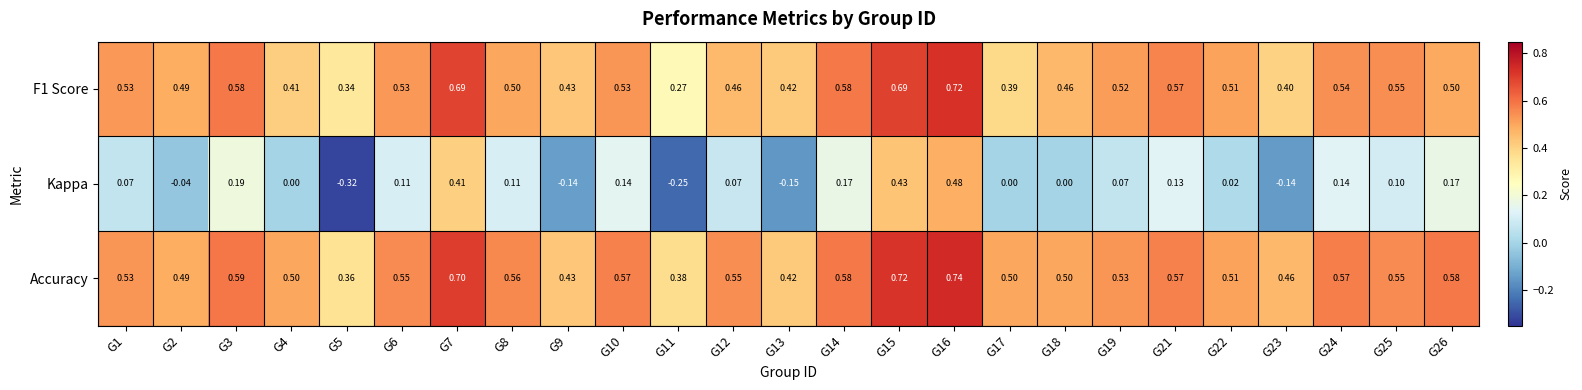

Which series has the widest spread of values?

Kappa